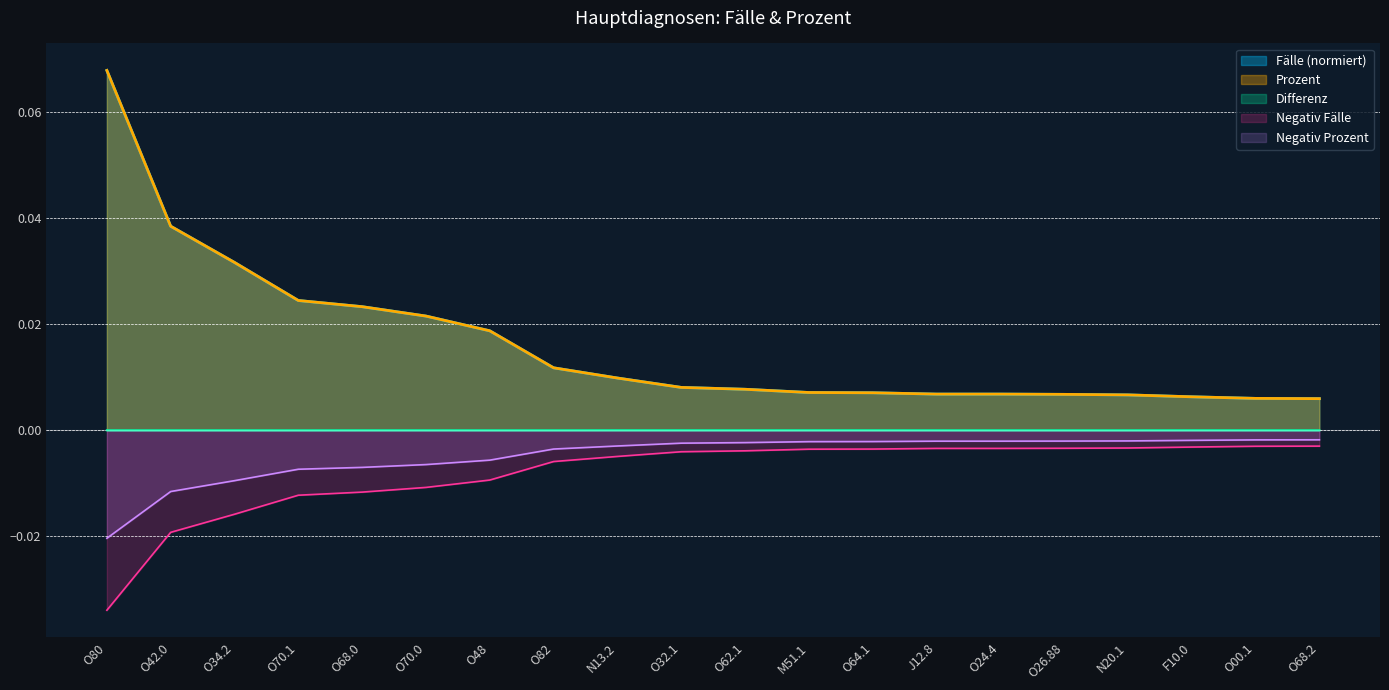

At how many categories does at least one series exceed 0?

20